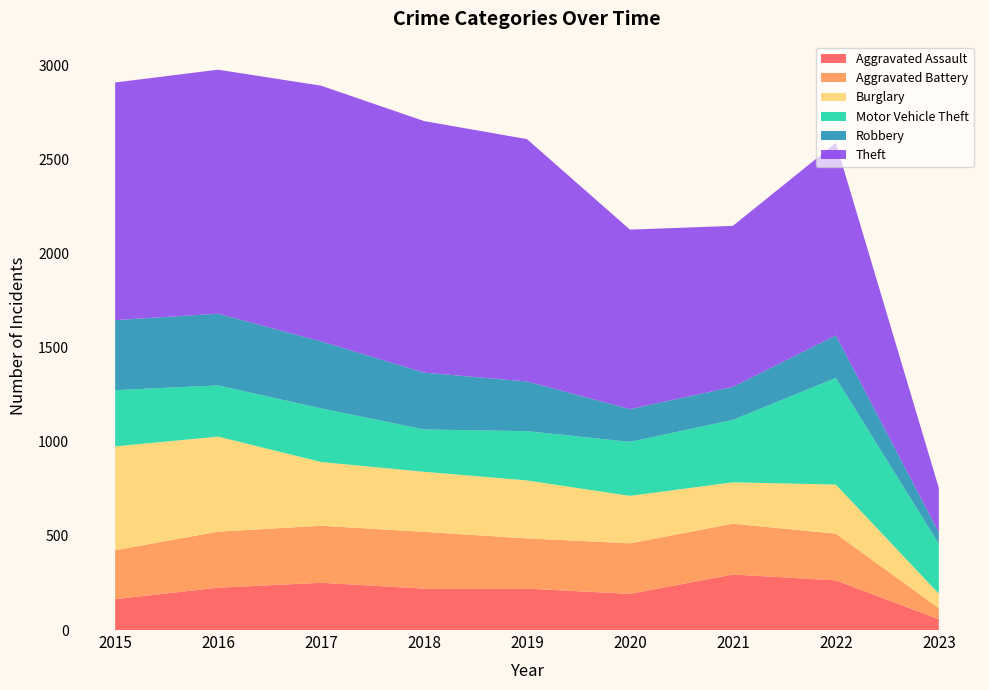

Reading right to left, what are all the values shown in this chart?

Aggravated Assault: 57	264	295	192	220	220	251	225	164
Aggravated Battery: 59	248	270	269	267	302	303	298	260
Burglary: 77	261	220	252	308	319	339	505	552
Motor Vehicle Theft: 265	567	332	287	262	225	285	272	299
Robbery: 61	226	175	174	264	302	356	381	372
Theft: 236	1023	856	954	1288	1337	1359	1297	1263